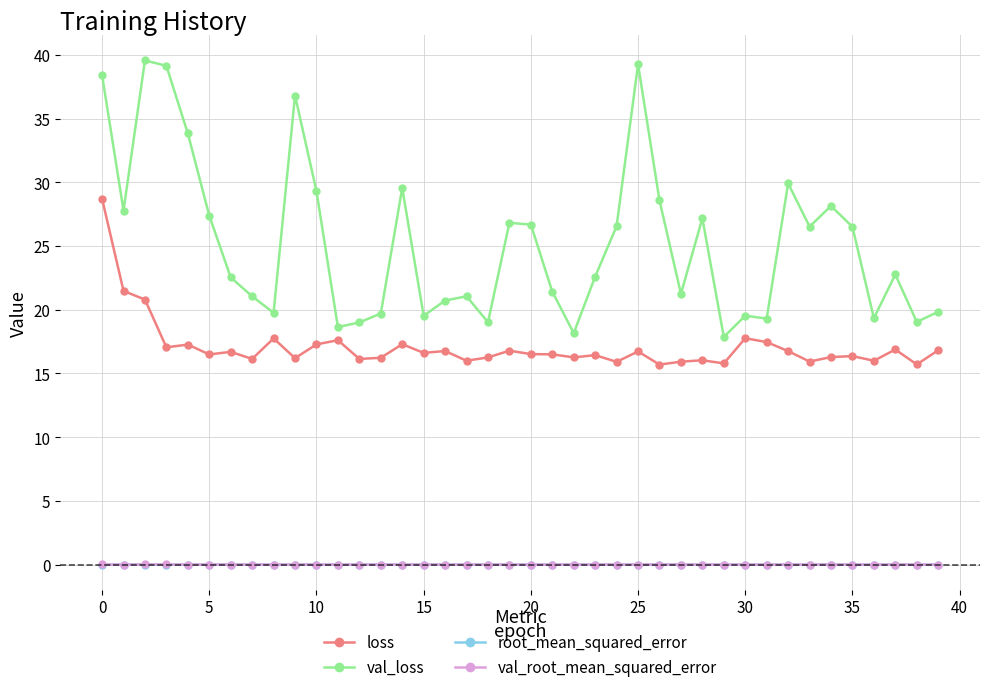

At how many categories does at least one series exceed 2?

40